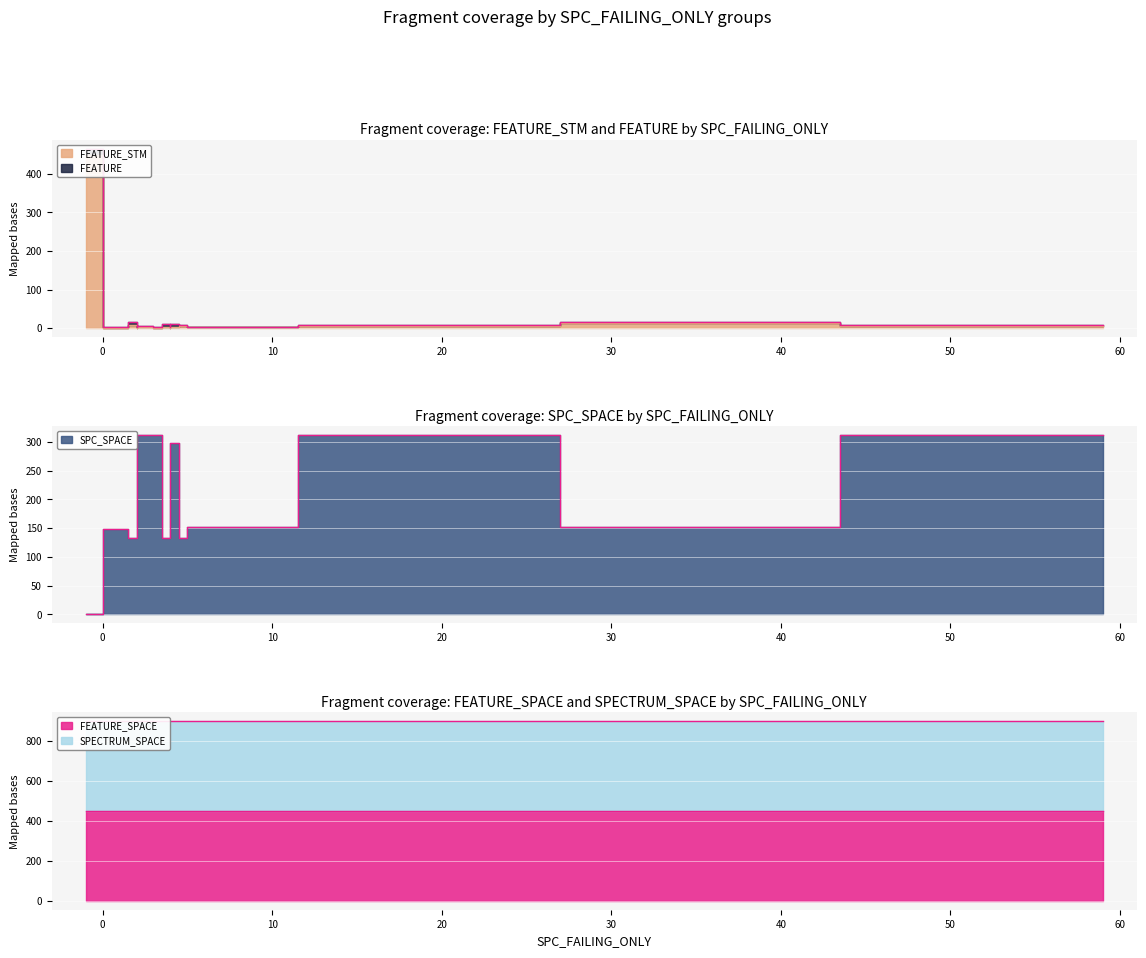

At which label does SPECTRUM_SPACE reach its peak?

-1